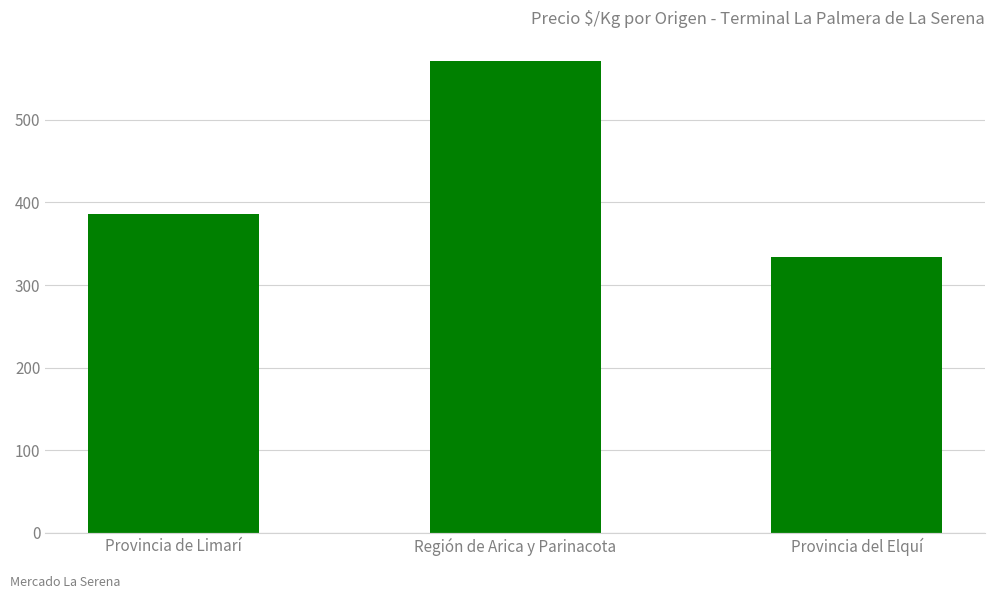

What is the difference between the second highest and minimum values?

53.1